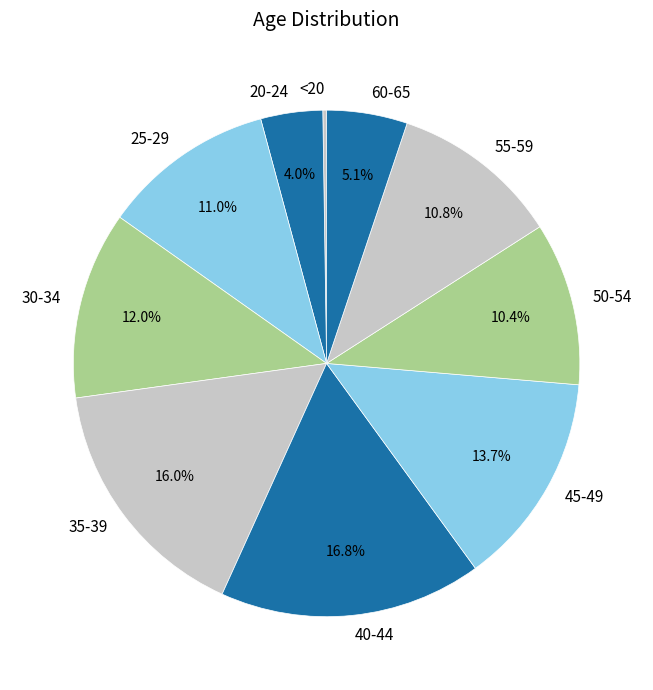

Does any single category account for the majority?

No